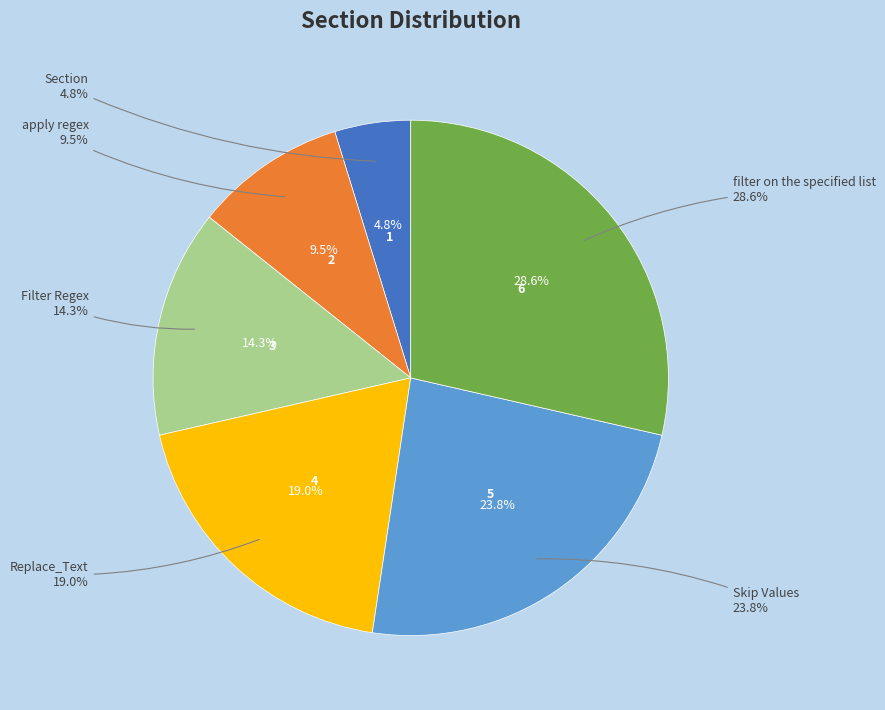

Does Filter Regex account for over 50% of the chart?

No